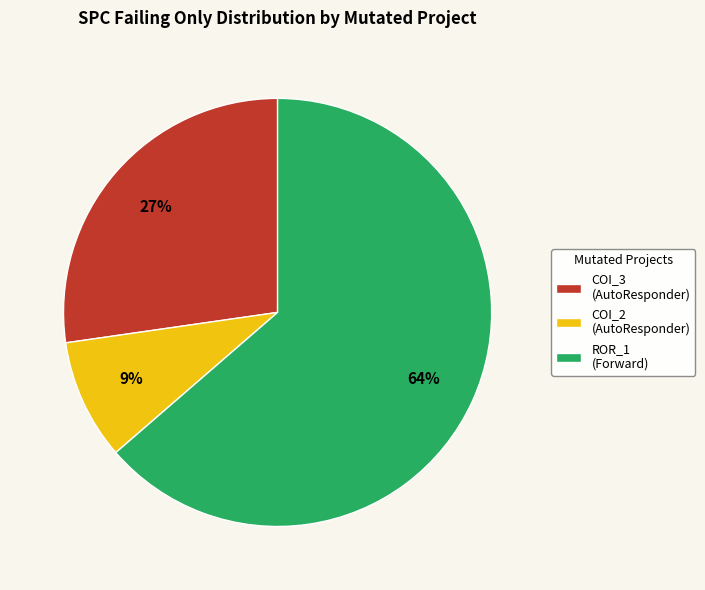

Which slice represents more than half of the pie?

ROR_1 (Forward)